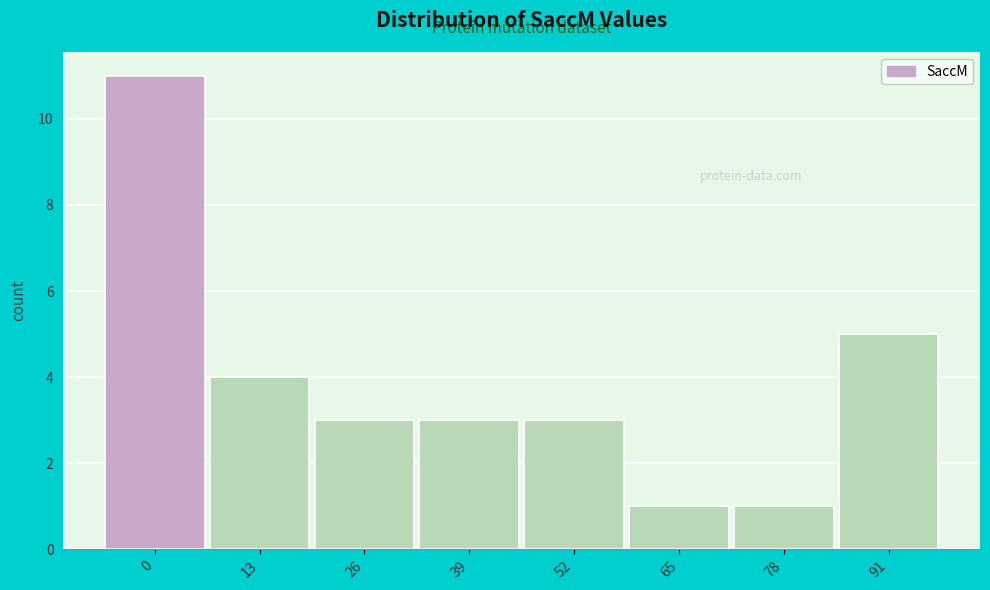

Reading right to left, what are all the values shown in this chart?

5	1	1	3	3	3	4	11